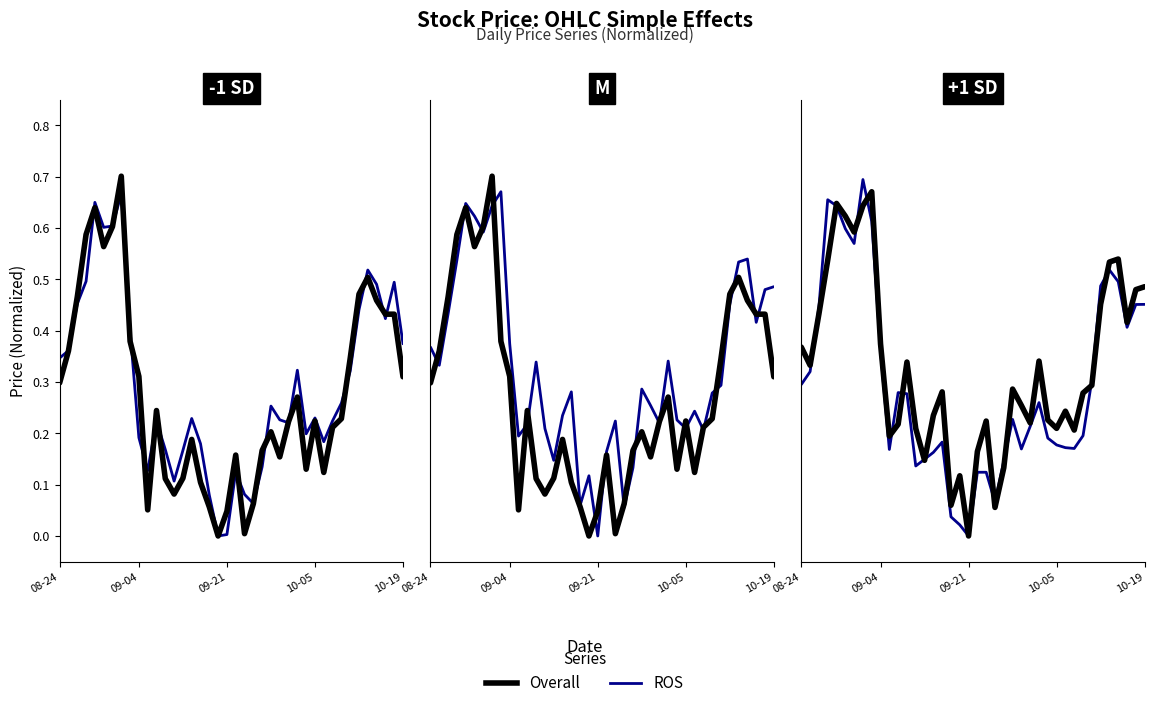

Reading left to right, transcribe all the data shown in this chart.

ROS: 0.3	0.3	0.4	0.7	0.6	0.6	0.6	0.7	0.6	0.4	0.2	0.3	0.3	0.1	0.1	0.2	0.2	0.0	0.0	0.0	0.1	0.1	0.1	0.1	0.2	0.2	0.2	0.3	0.2	0.2	0.2	0.2	0.2	0.3	0.5	0.5	0.5	0.4	0.5	0.5
Overall: 0.4	0.3	0.4	0.5	0.6	0.6	0.6	0.6	0.7	0.4	0.2	0.2	0.3	0.2	0.1	0.2	0.3	0.1	0.1	0.0	0.2	0.2	0.1	0.1	0.3	0.3	0.2	0.3	0.2	0.2	0.2	0.2	0.3	0.3	0.5	0.5	0.5	0.4	0.5	0.5